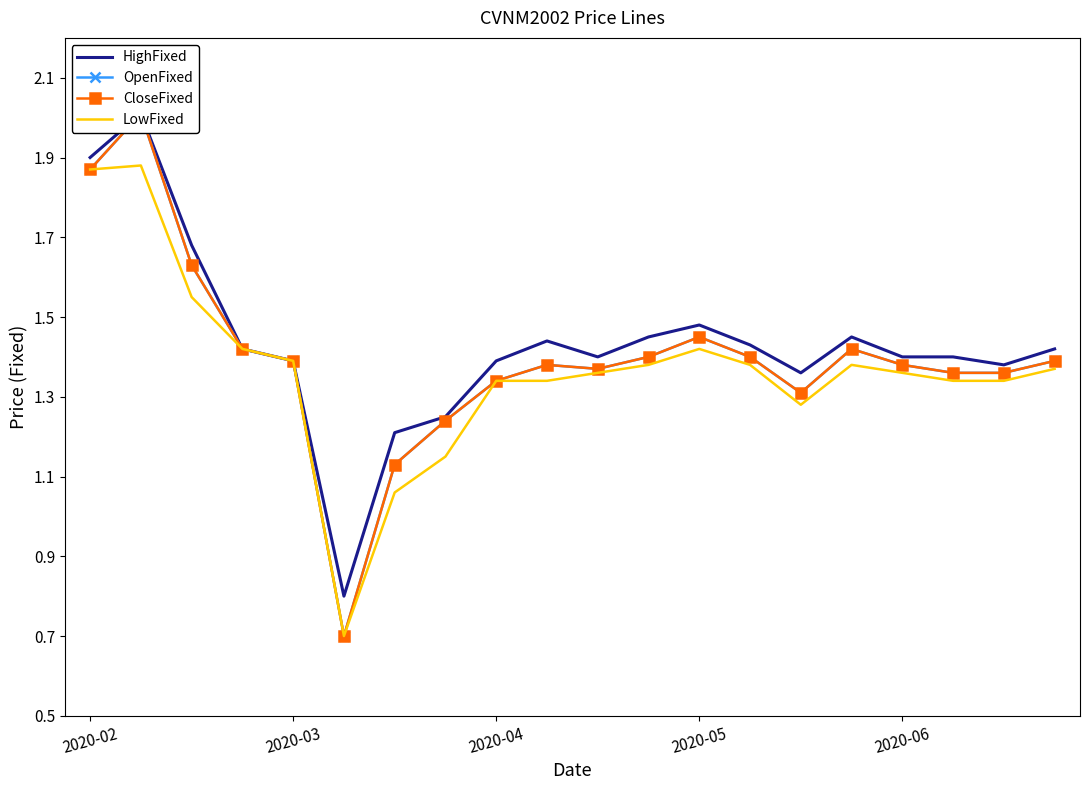

At which label does LowFixed first exceed 1?

2020-02